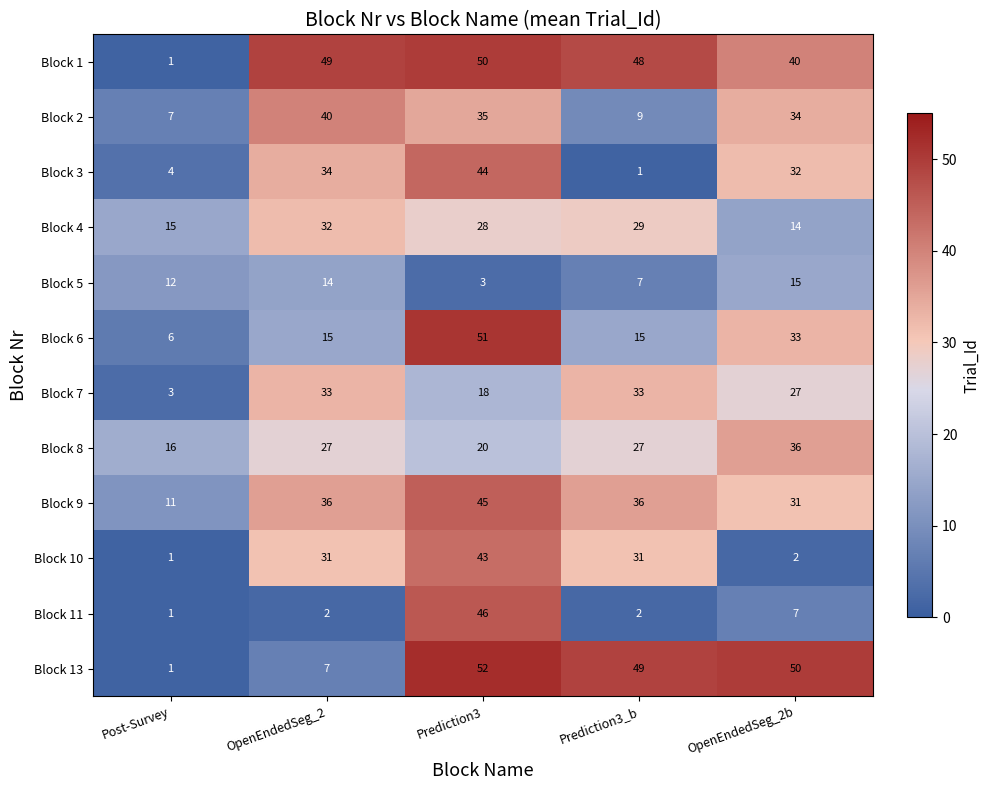

What is the highest value of the Block 10 series?

43